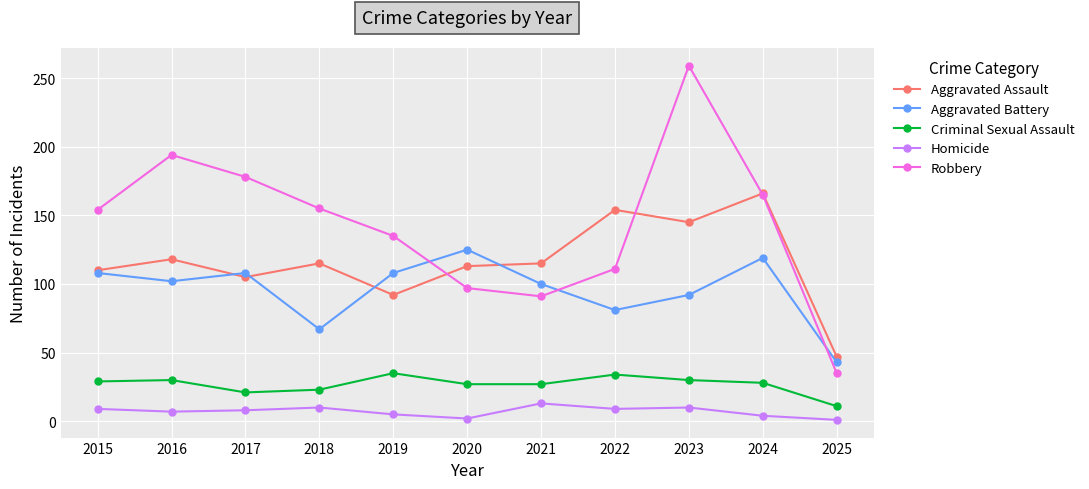

Rank the series at 2019 from lowest to highest value.

Homicide, Criminal Sexual Assault, Aggravated Assault, Aggravated Battery, Robbery